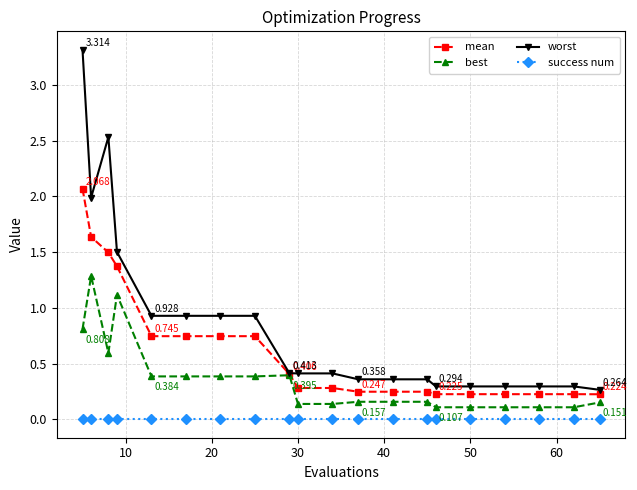

List the series in order of their peak value, lowest first.

success num, best, mean, worst